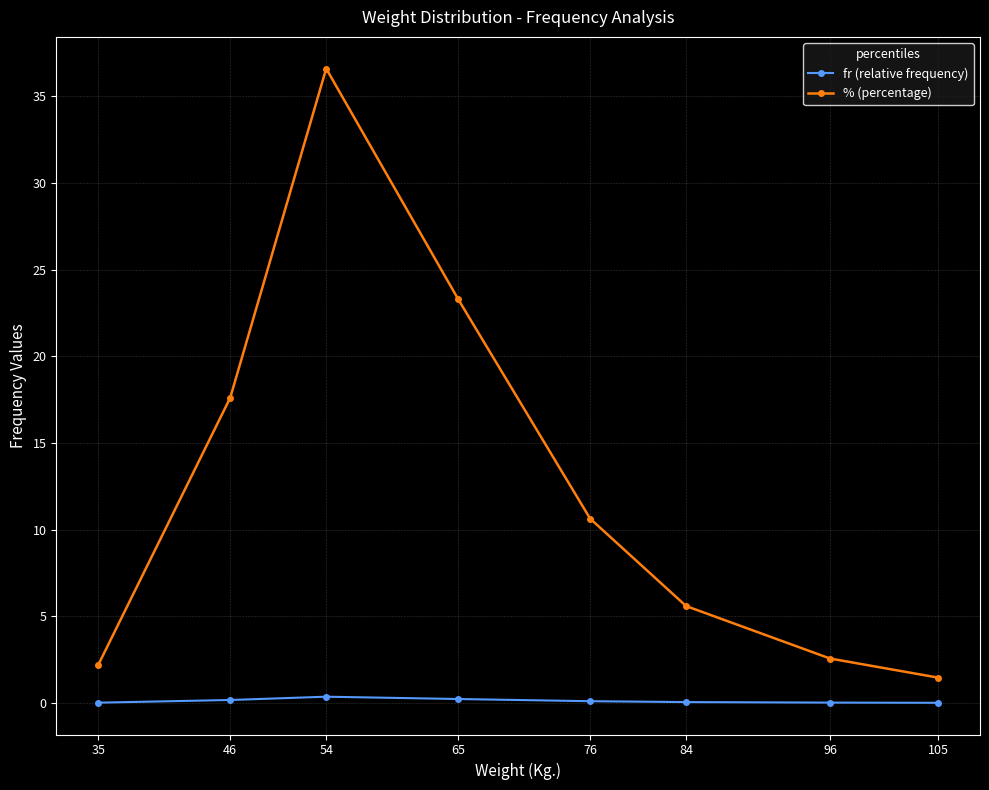

True or false: fr (relative frequency) and % (percentage) cross at least once.

False